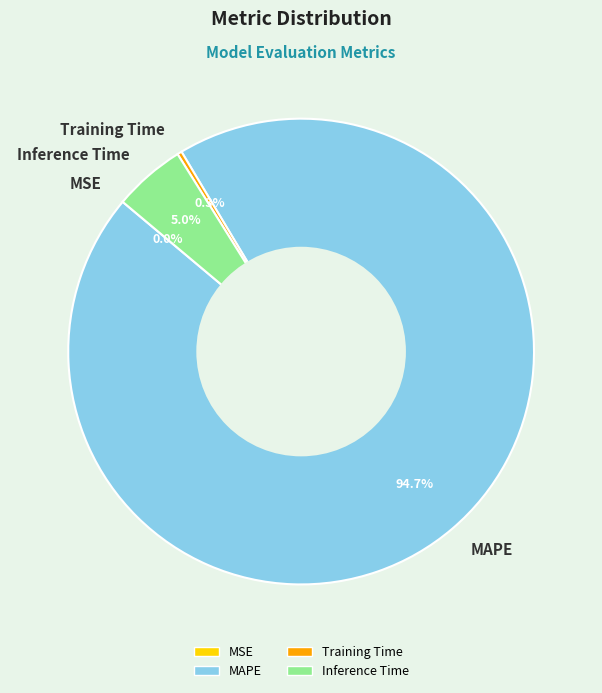

What percentage is the Inference Time slice, to the nearest percent?

5%